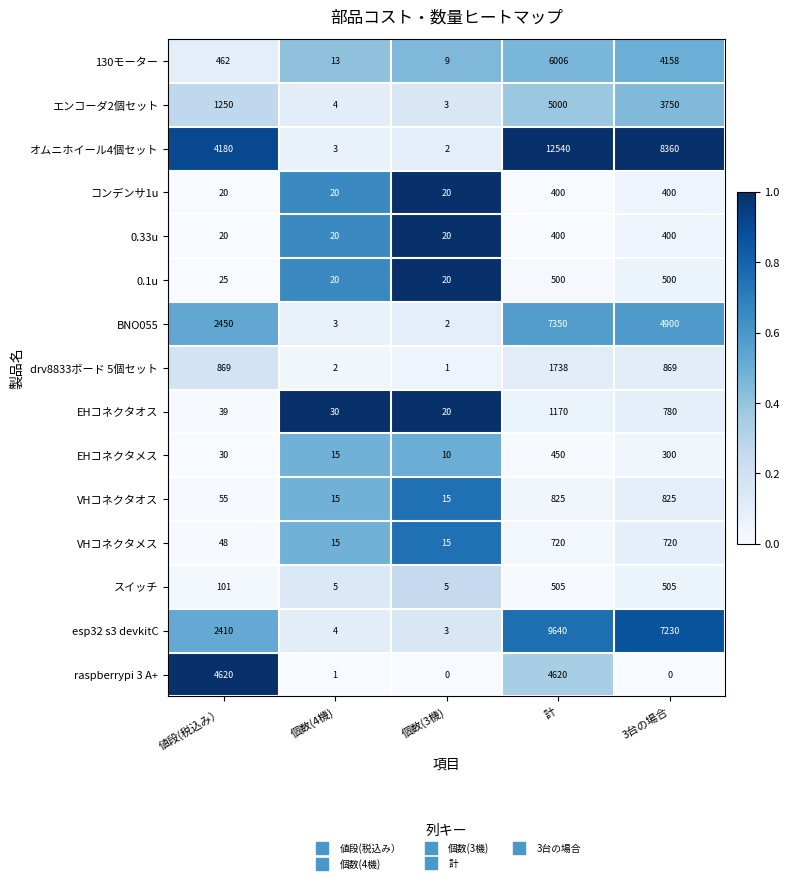

What is the total value across all series at 計?

51864